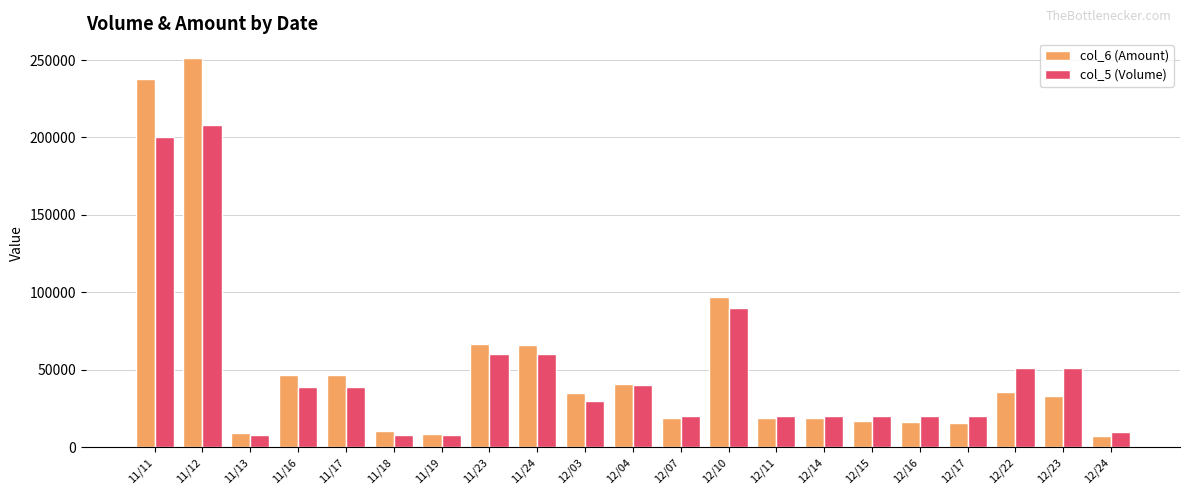

What is the label of the 3rd bar from the right?

12/22